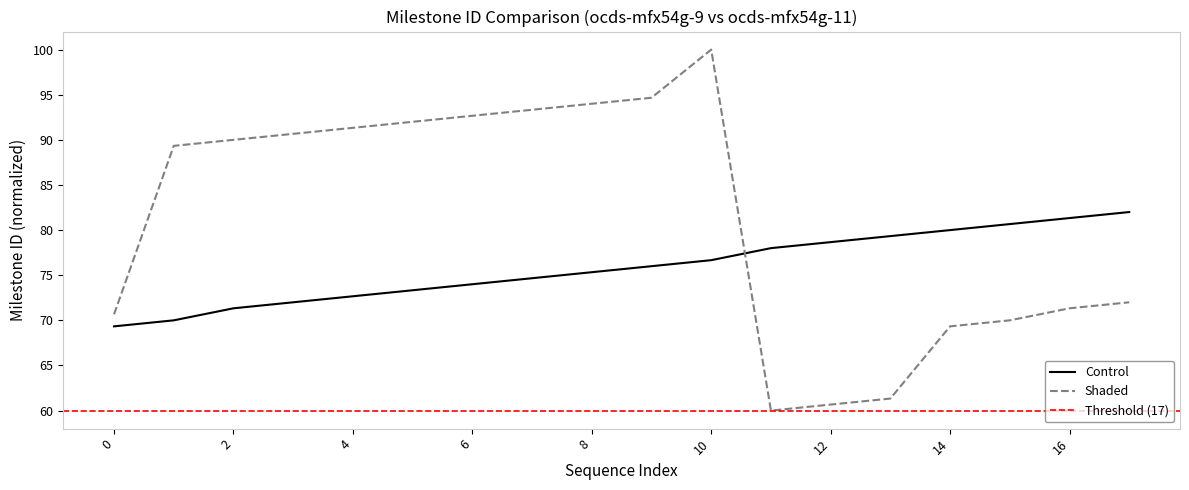

What is the spread (max minus min) of values at ocds-mfx54g-9-1?

1.3